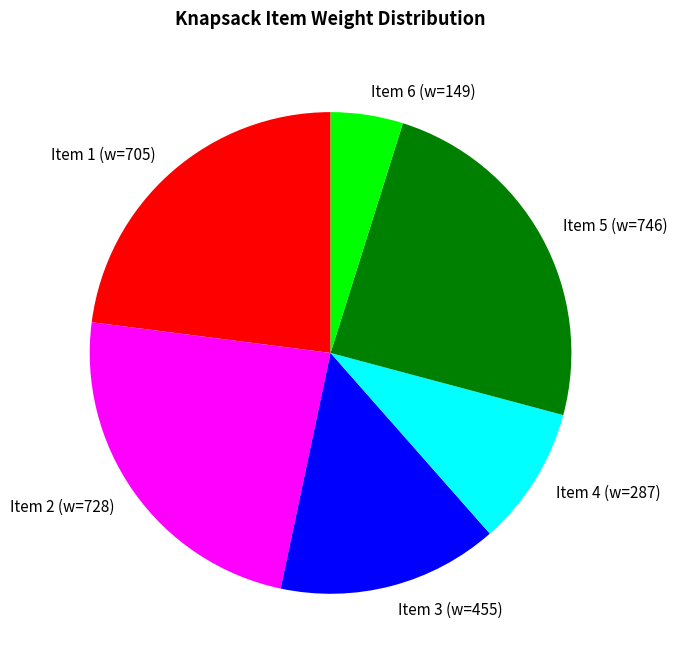

True or false: Item 5 (w=746) accounts for 24% of the total.

True